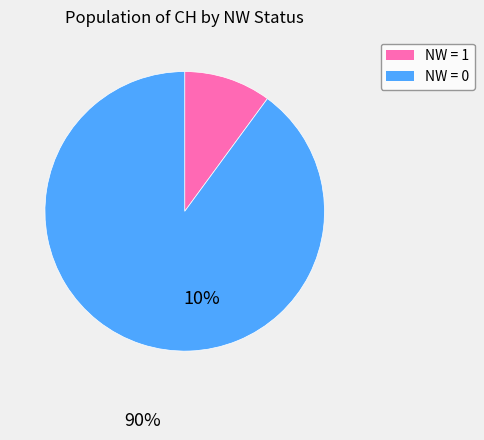

Is there a majority slice in this chart?

Yes